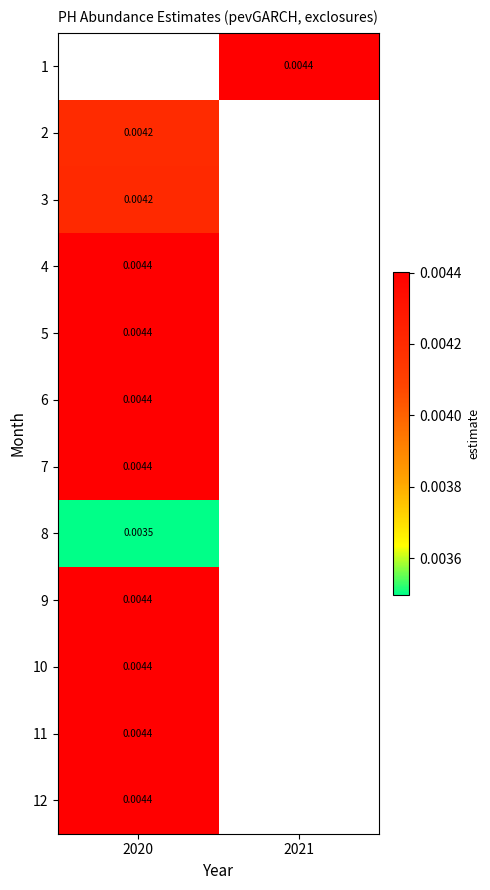

At which label does 7 reach its peak?

2020